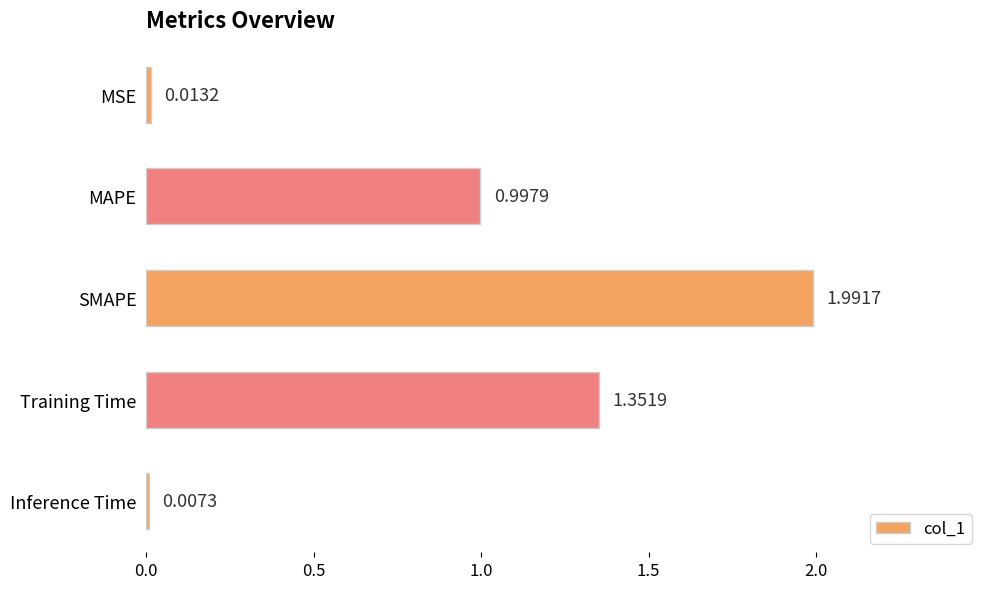

What is the sum of the values at SMAPE and Inference Time?

2.0